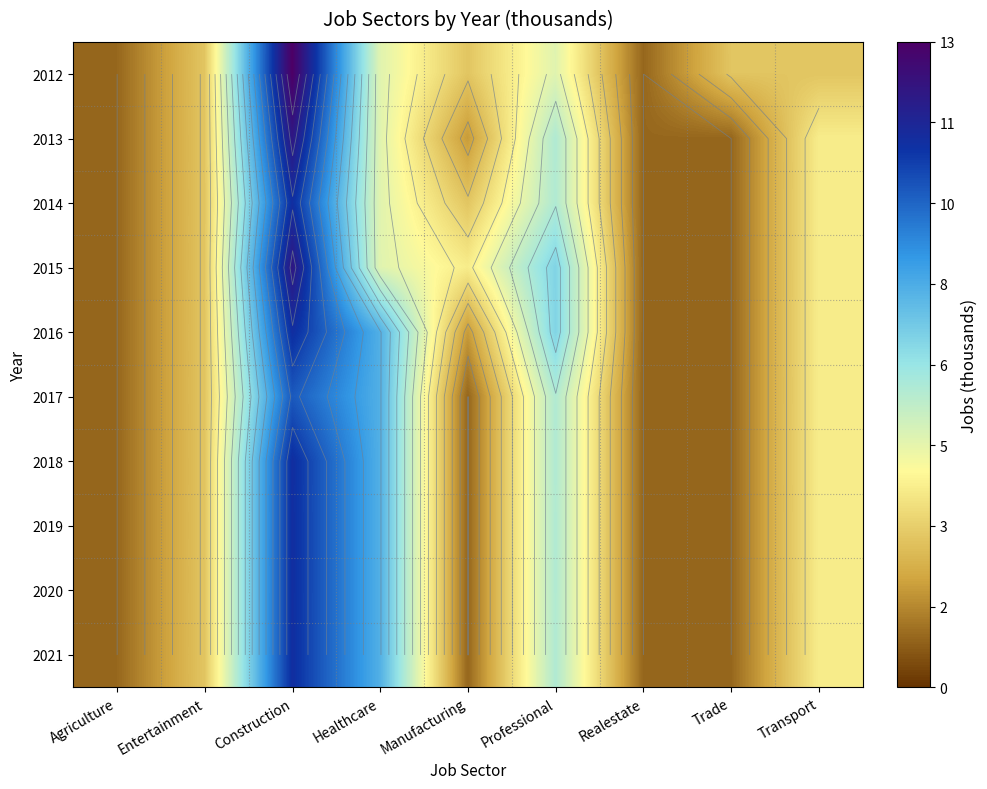

What is the sum of the 2019 values at Realestate and Entertainment?

4